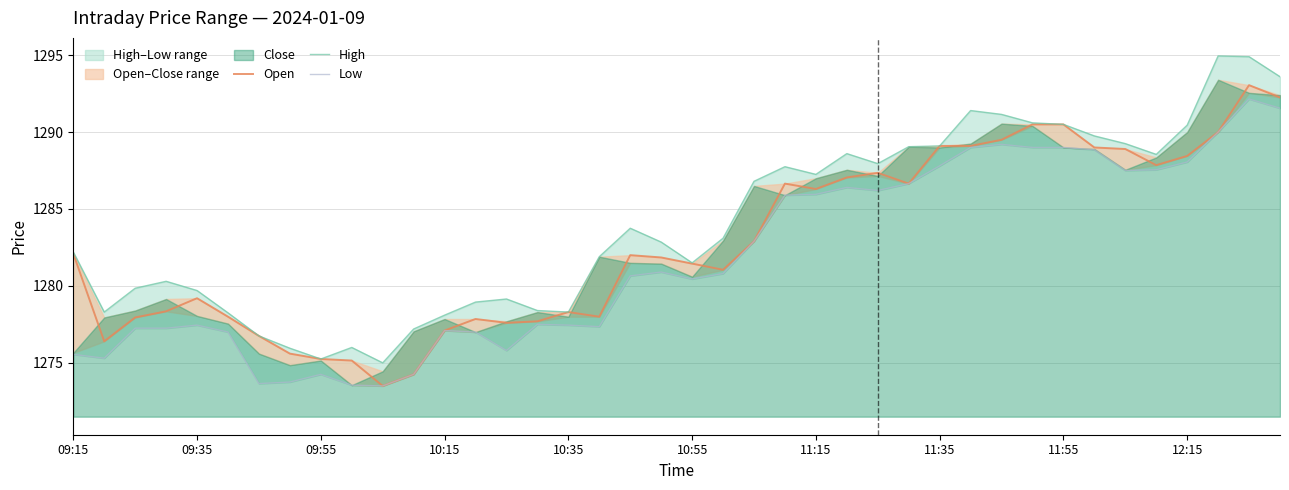

At 33, list the series in order from smallest to largest.

Low, Open, High